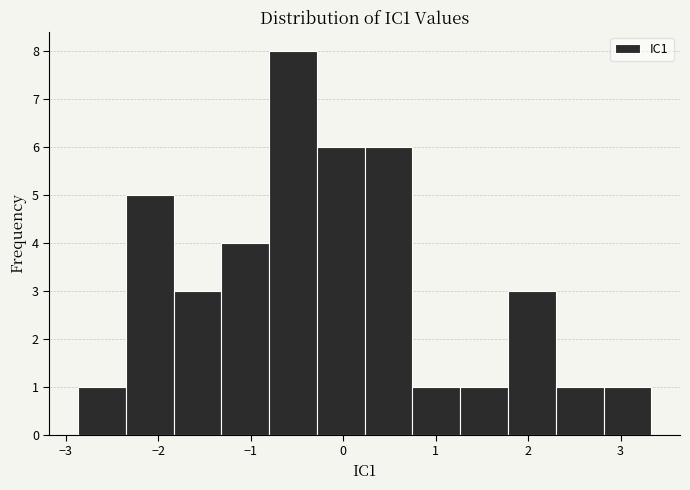

Which range on the x-axis has the tallest bar?

-0.8 to -0.3